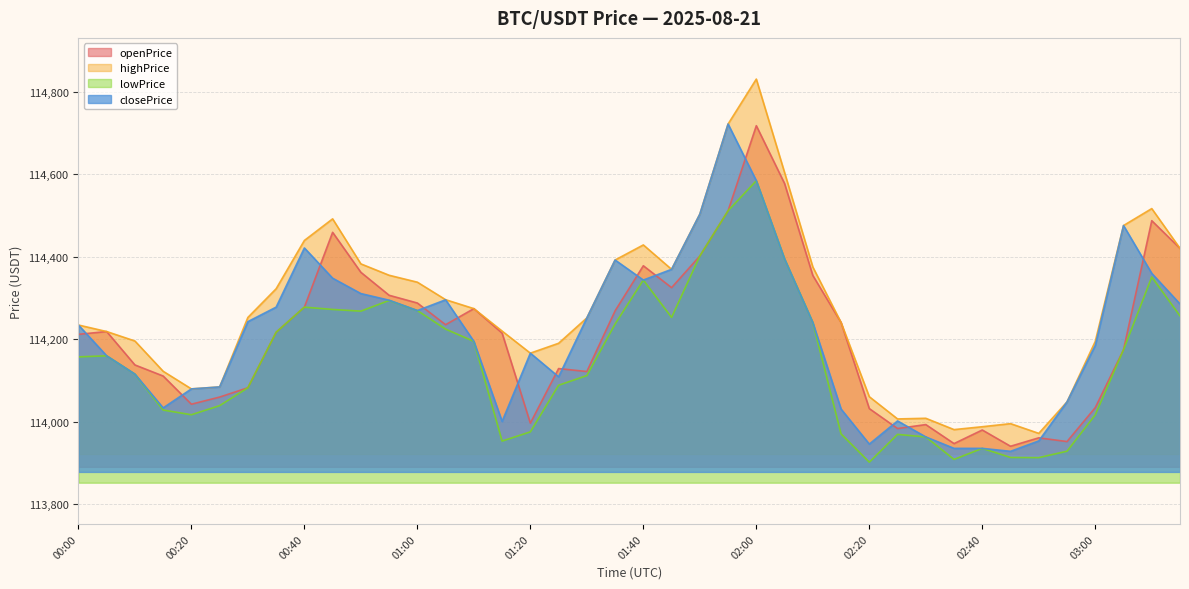

What are all the series names shown in the legend?

openPrice, highPrice, lowPrice, closePrice